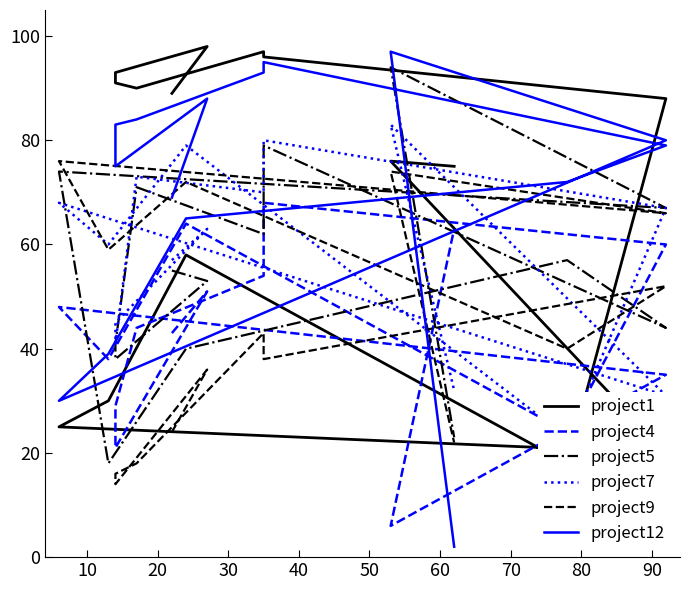

Reading right to left, what are all the values shown in this chart?

project1: 75	76	20	25	30	58	18	88	96	97	90	91	93	98	89
project4: 63	6	35	48	38	64	24	60	68	54	44	29	21	51	43
project5: 23	94	67	74	18	40	57	44	79	62	71	41	38	53	55
project7: 32	83	31	68	60	79	23	67	80	70	73	41	45	63	57
project9: 22	74	66	76	59	72	40	52	38	43	18	16	14	36	24
project12: 2	97	80	30	39	65	72	79	95	93	84	83	75	88	69